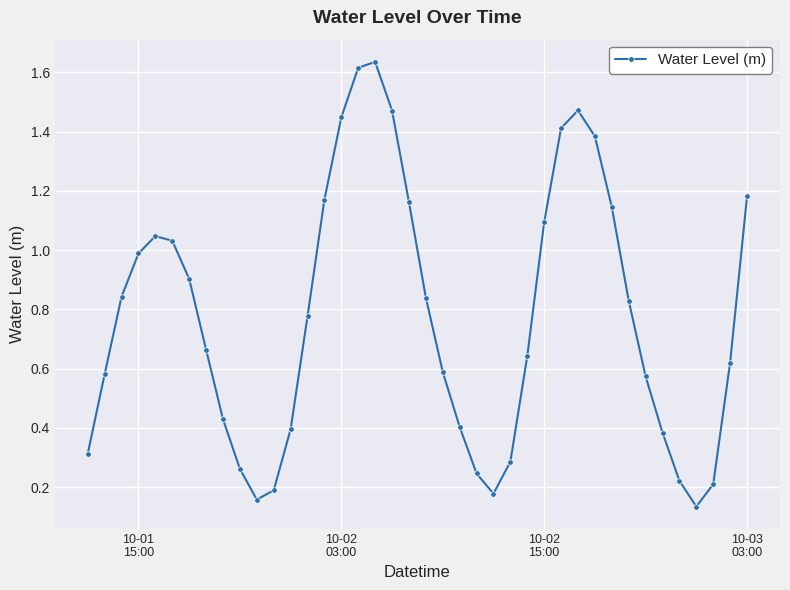

How many interior local peaks (higher than both neighbors) does the data have?

3